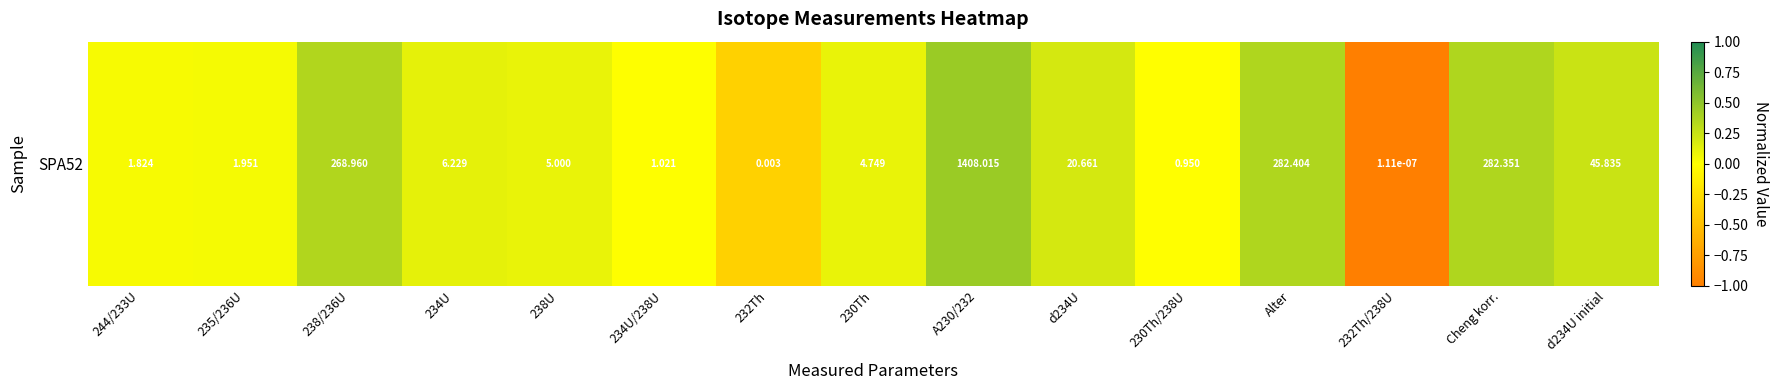

Between 234U and d234U, which is larger?

d234U